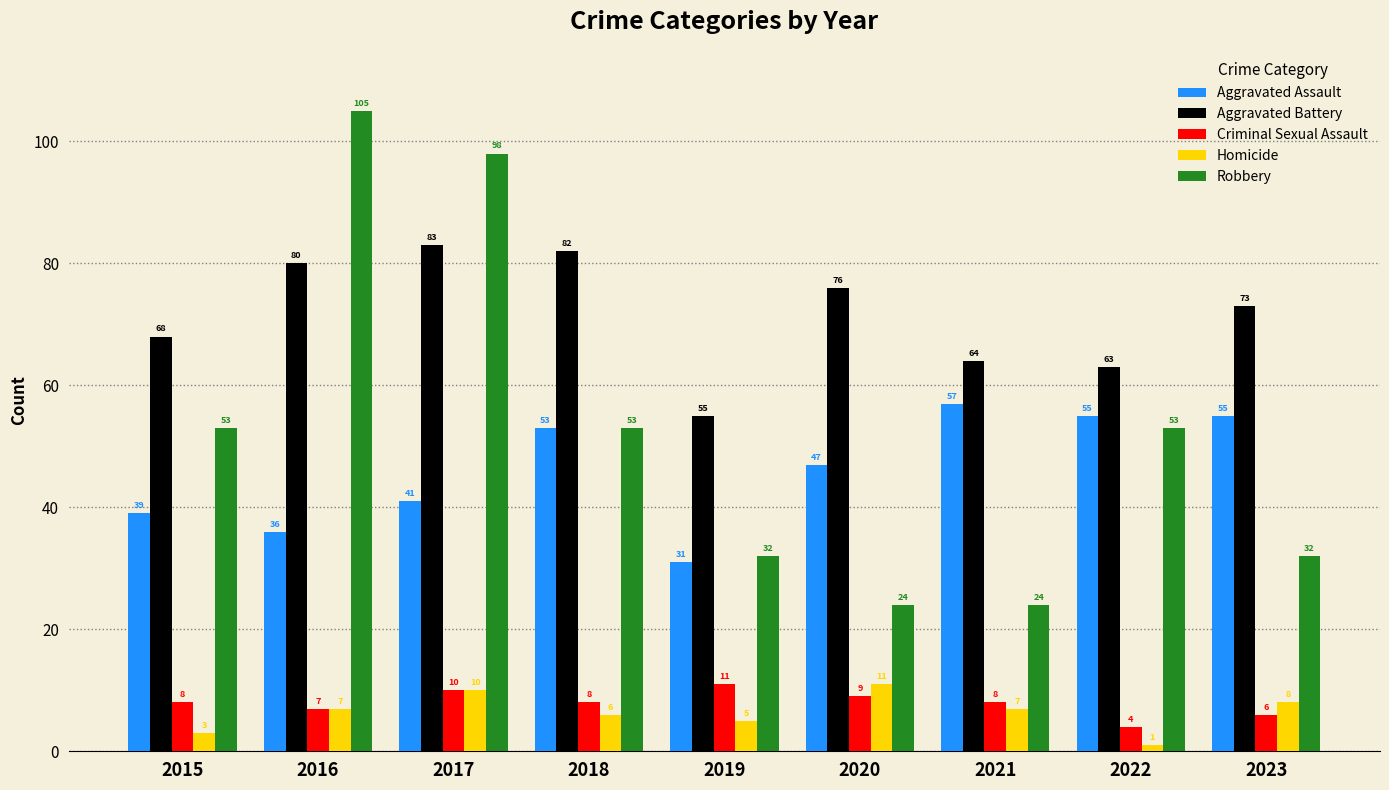

What is the total value across all series at 2023?

174